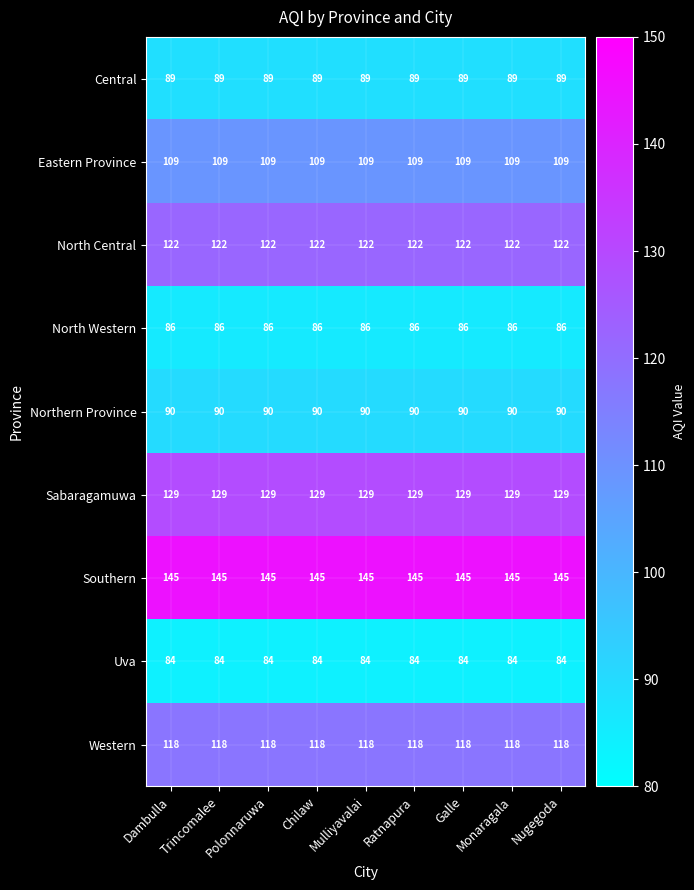

The value of Sabaragamuwa at Trincomalee is 185. True or false?

False